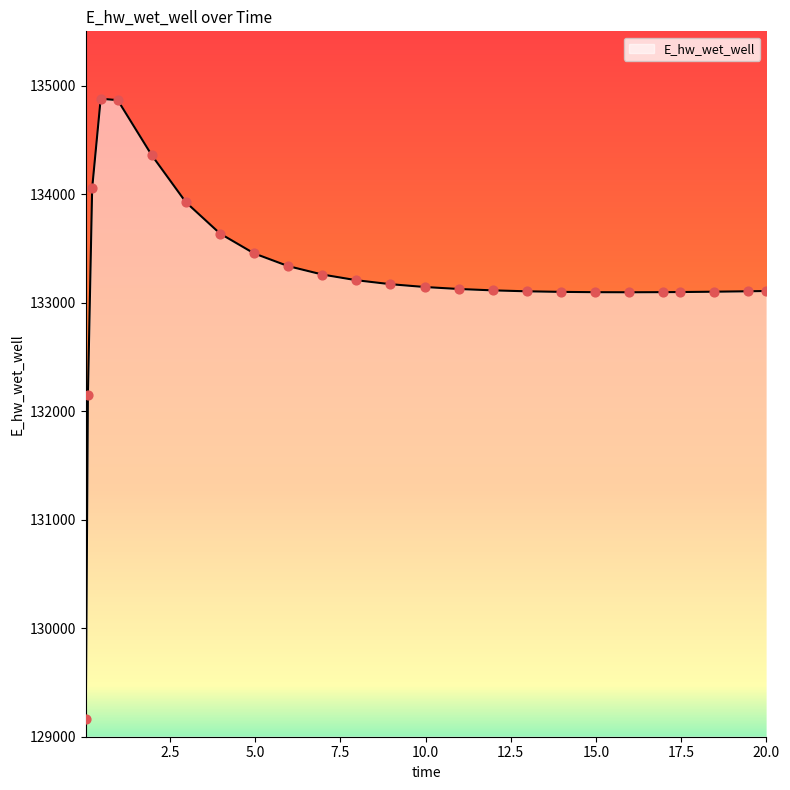

What is the smallest value displayed?

129163.8